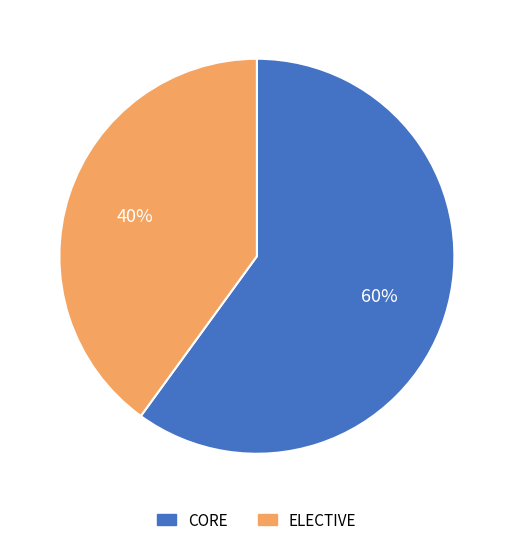

Is there a majority slice in this chart?

Yes